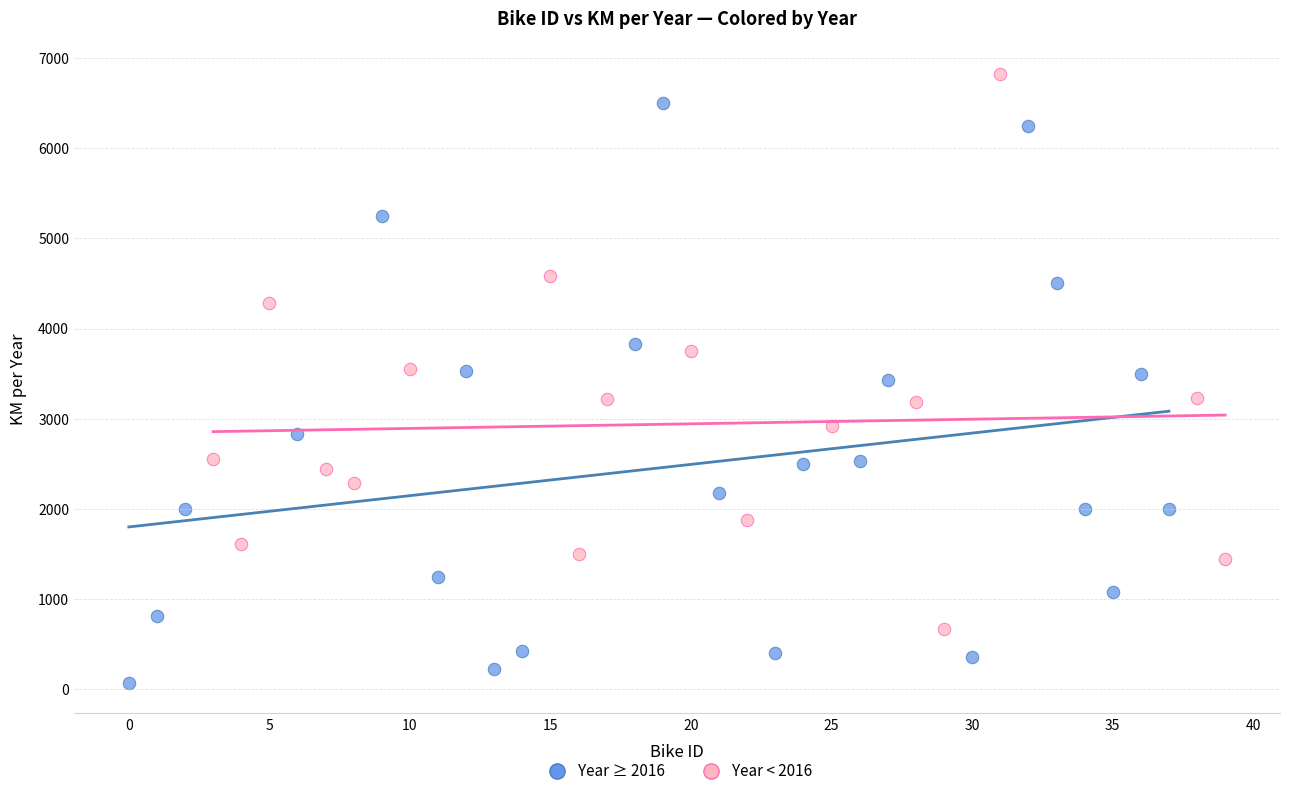

Which series contains the highest Y value?

Year < 2016